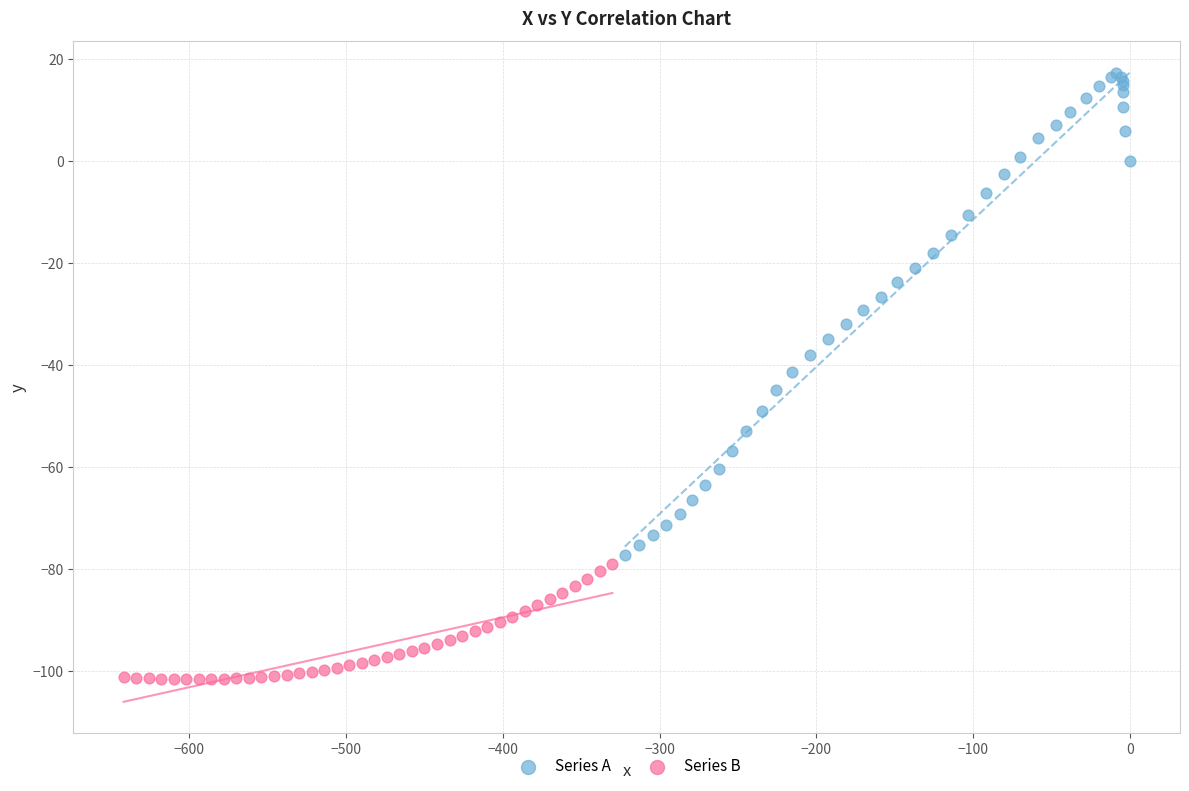

Which series reaches the maximum Y coordinate?

Series A